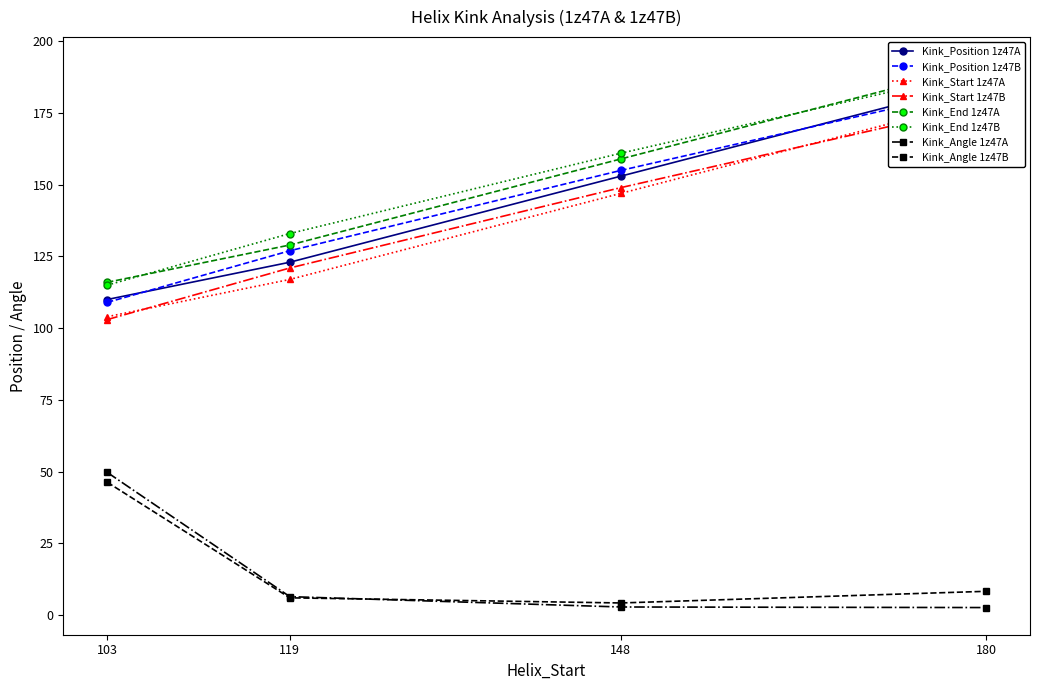

Which category has the lowest value in the Kink_End series?

103